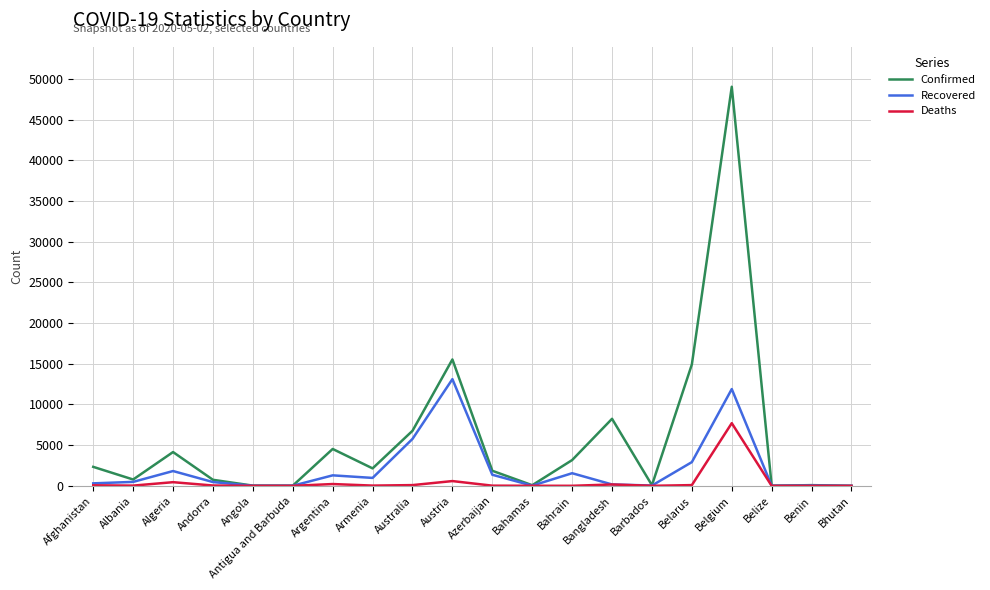

What is the difference between the Deaths values at Bahrain and Angola?

6